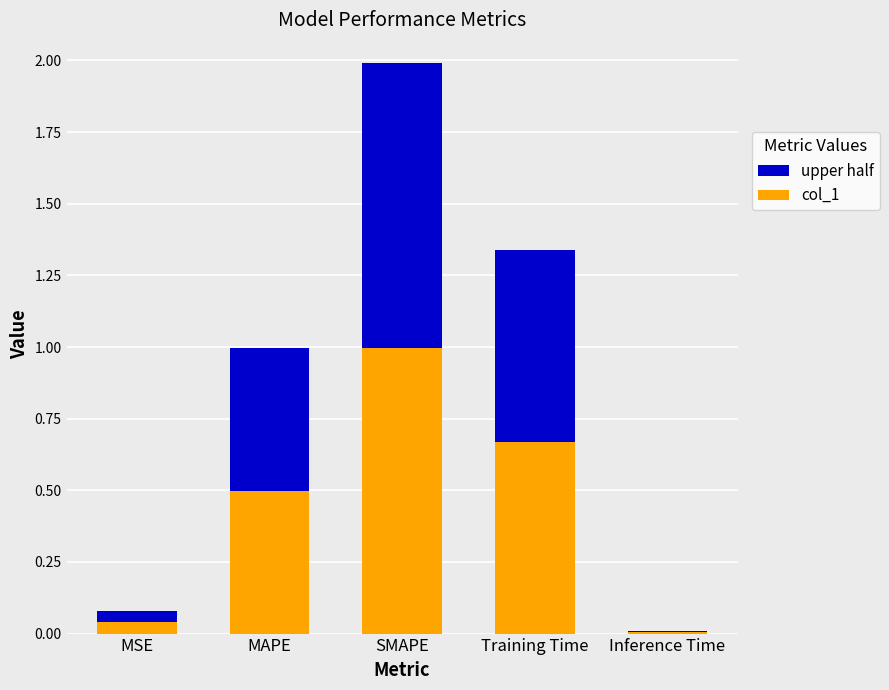

What is the approximate value of col_1 at MSE?

0.1